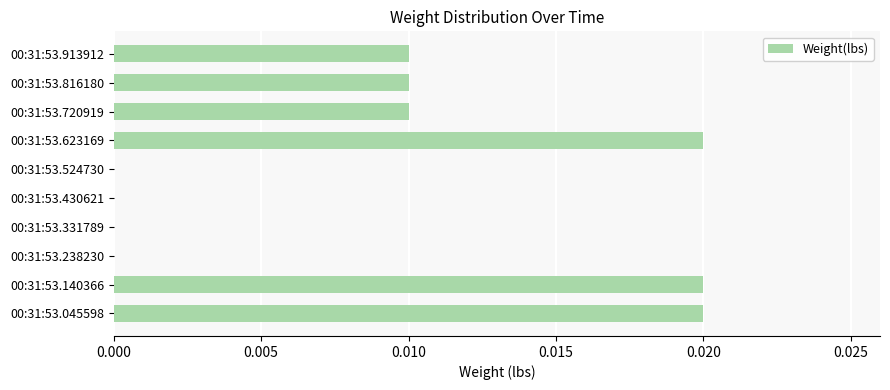

True or false: the data shows 0.0 at 00:31:53.524730.

True